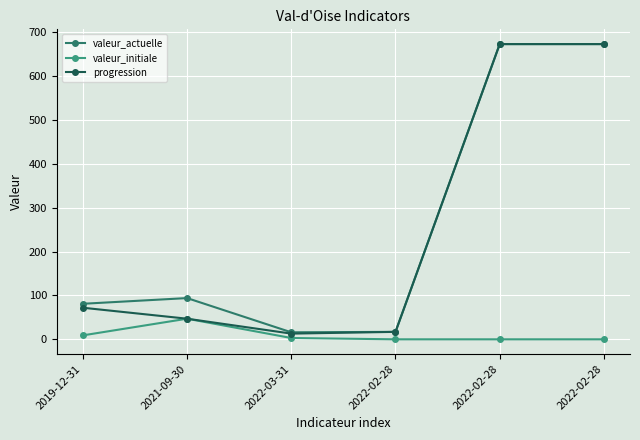

What are all the series names shown in the legend?

valeur_actuelle, valeur_initiale, progression